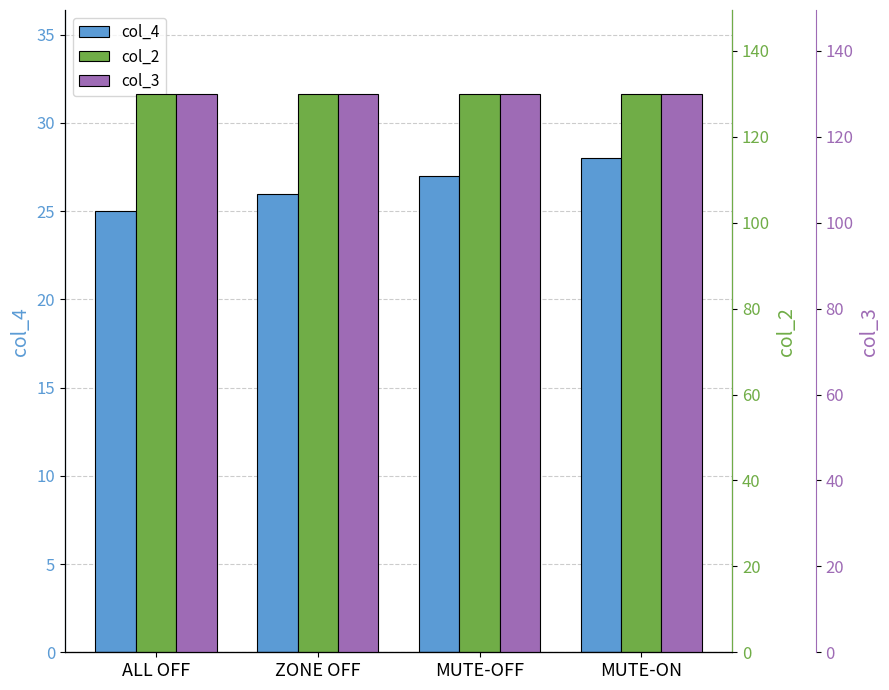

At which label does col_3 reach its peak?

ALL OFF